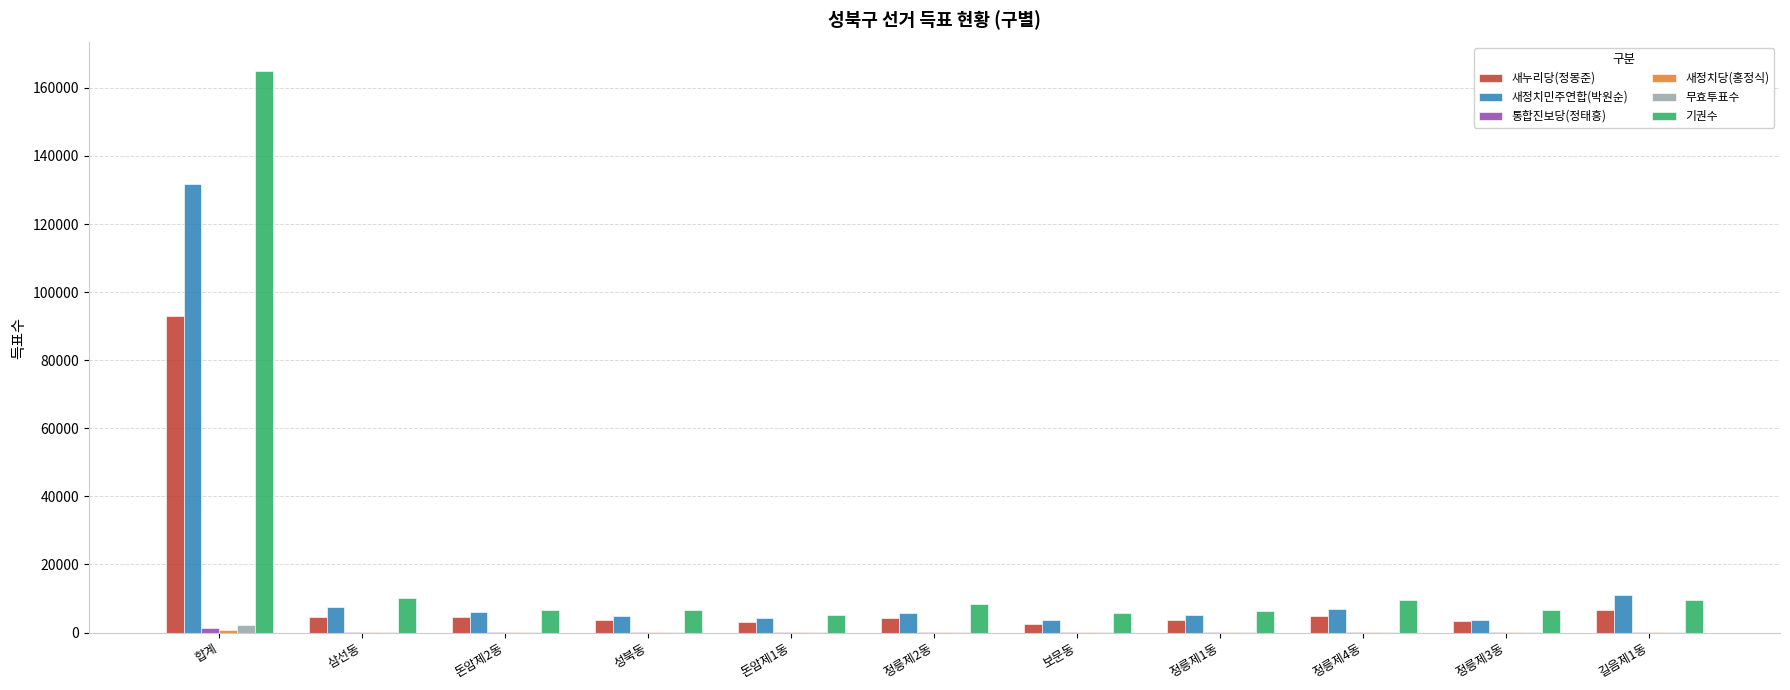

At which label does 새누리당(정몽준) first exceed 4370?

합계